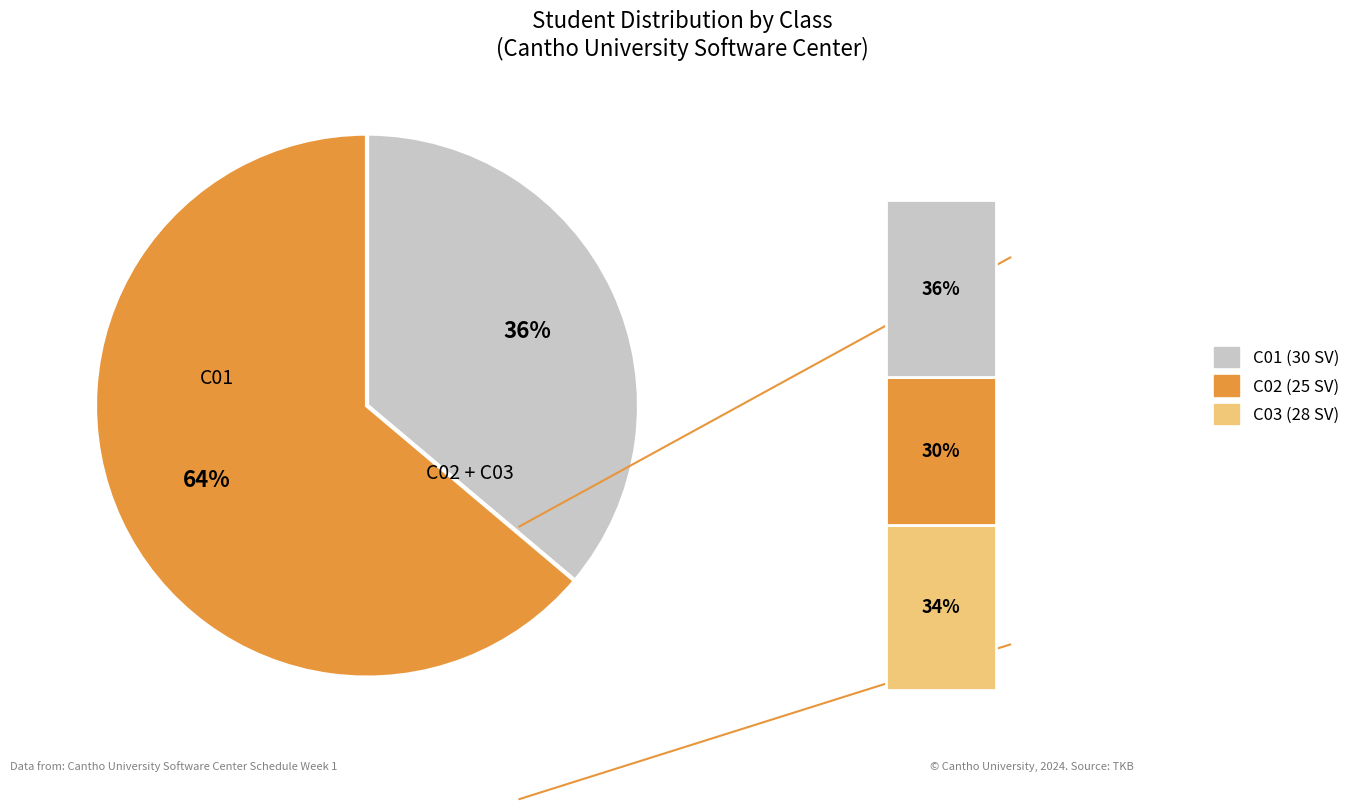

Which category has the biggest portion of the pie?

C01